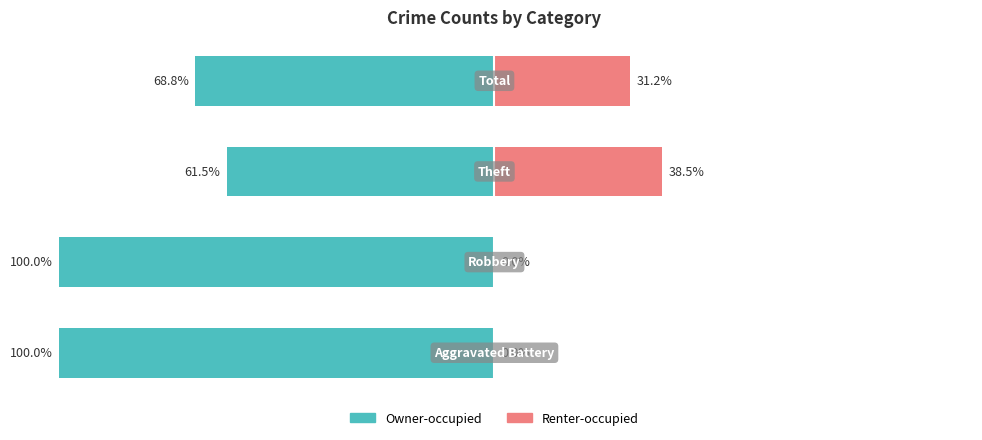

How many data points does each series have?

4